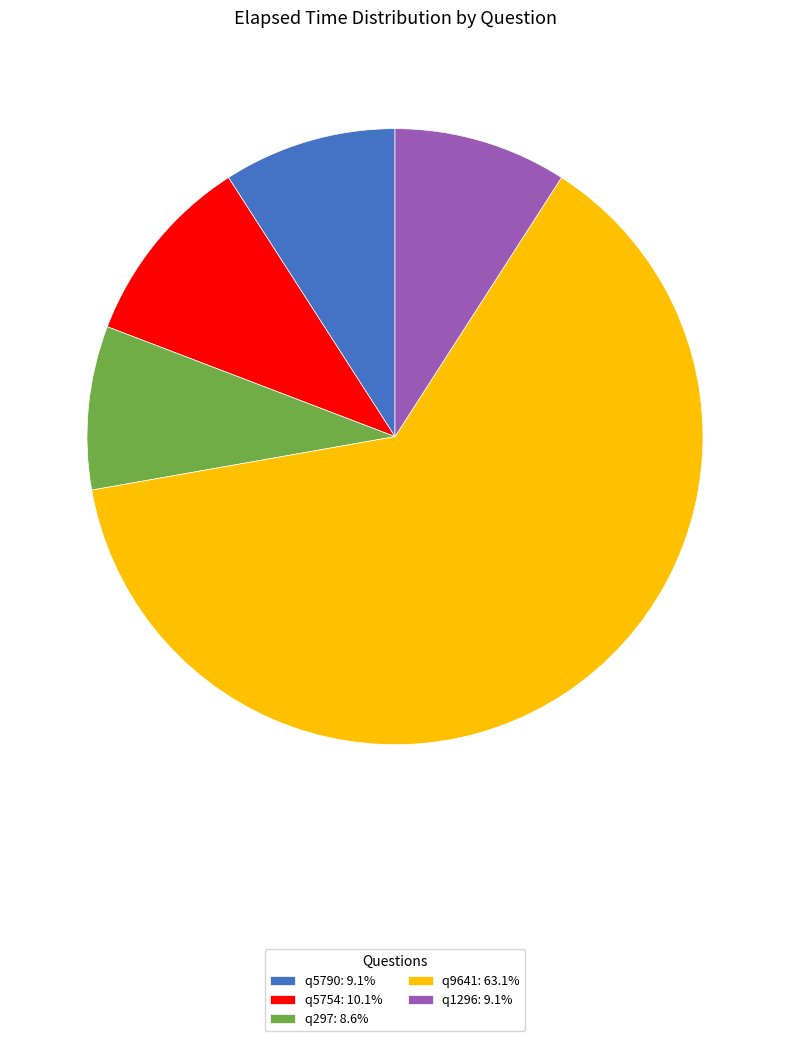

True or false: q297 accounts for 9% of the total.

True